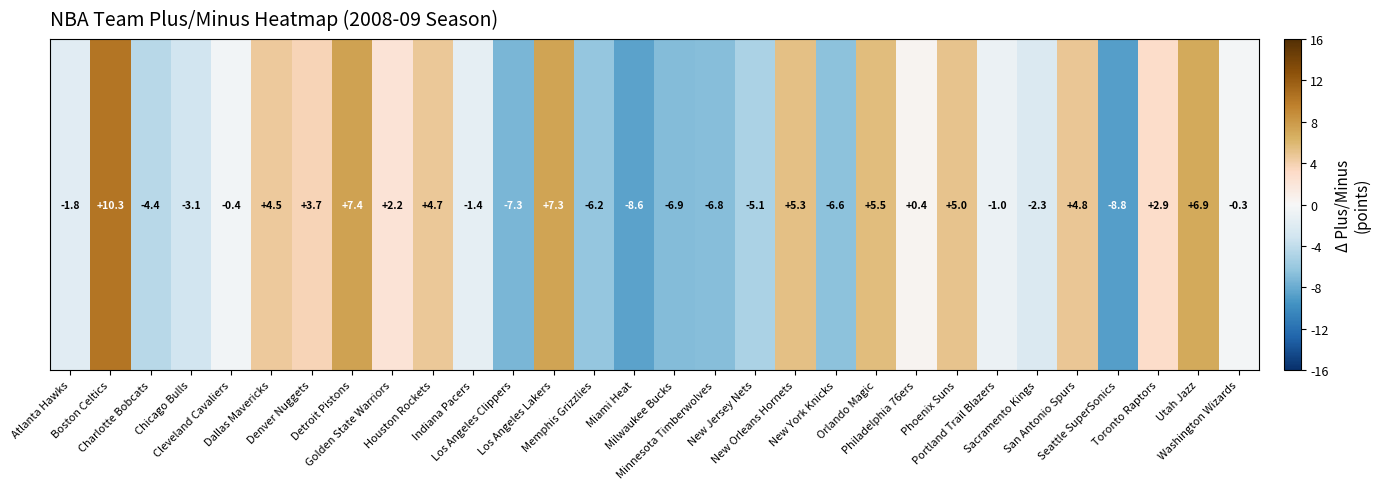

Rank the categories by value from highest to lowest.

Boston Celtics, Detroit Pistons, Los Angeles Lakers, Utah Jazz, Orlando Magic, New Orleans Hornets, Phoenix Suns, San Antonio Spurs, Houston Rockets, Dallas Mavericks, Denver Nuggets, Toronto Raptors, Golden State Warriors, Philadelphia 76ers, Washington Wizards, Cleveland Cavaliers, Portland Trail Blazers, Indiana Pacers, Atlanta Hawks, Sacramento Kings, Chicago Bulls, Charlotte Bobcats, New Jersey Nets, Memphis Grizzlies, New York Knicks, Minnesota Timberwolves, Milwaukee Bucks, Los Angeles Clippers, Miami Heat, Seattle SuperSonics